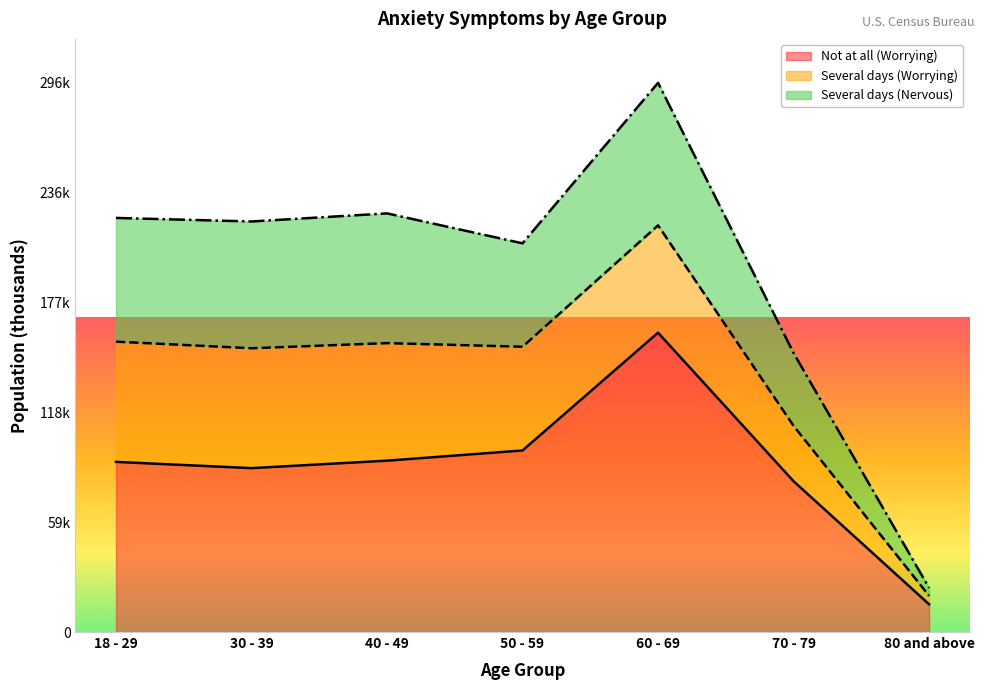

After their last crossing, which series has the higher values: Several days (Worrying) or Several days (Nervous)?

Several days (Worrying)